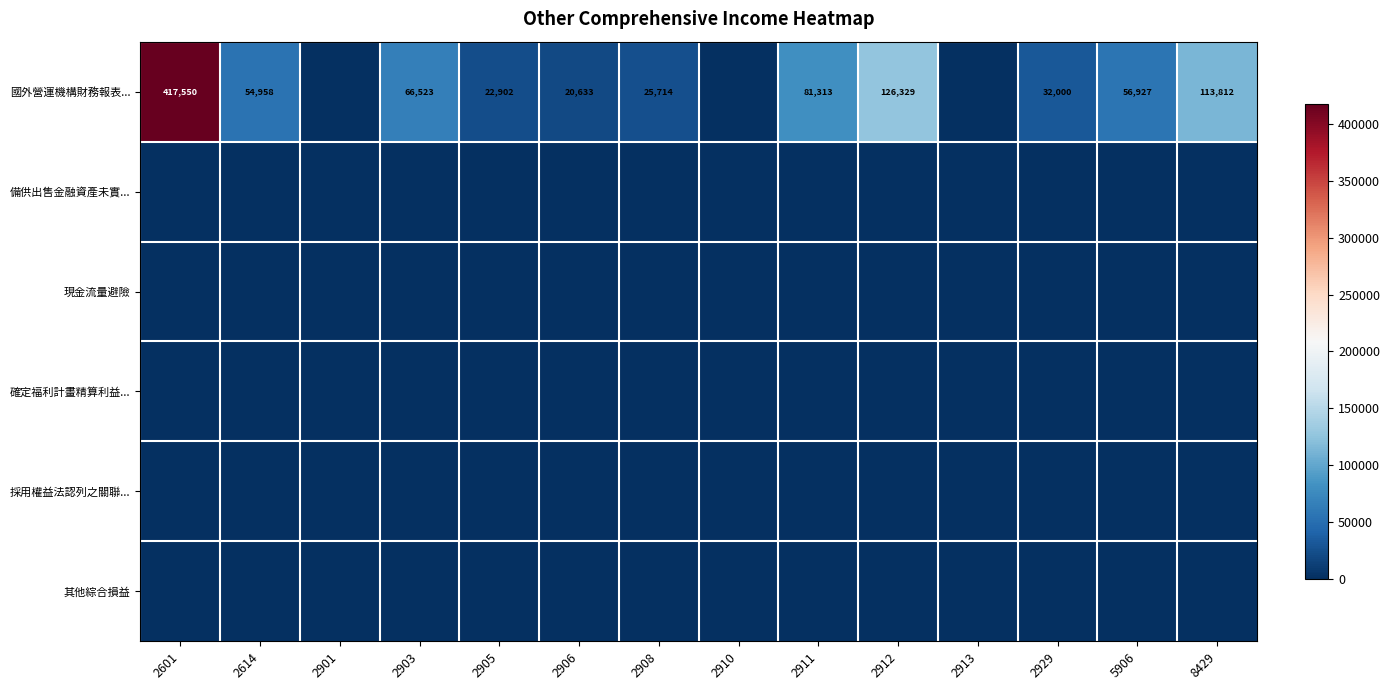

Which has a higher value, 5906 or 2929?

5906